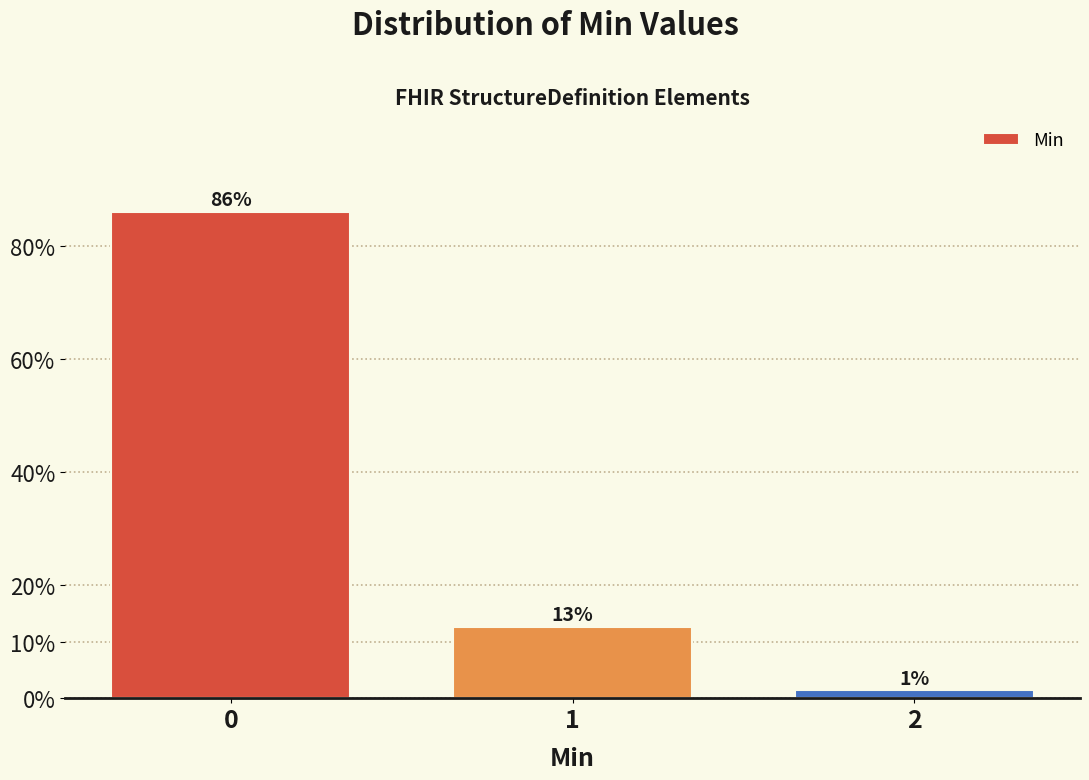

Does the chart contain any negative values?

No